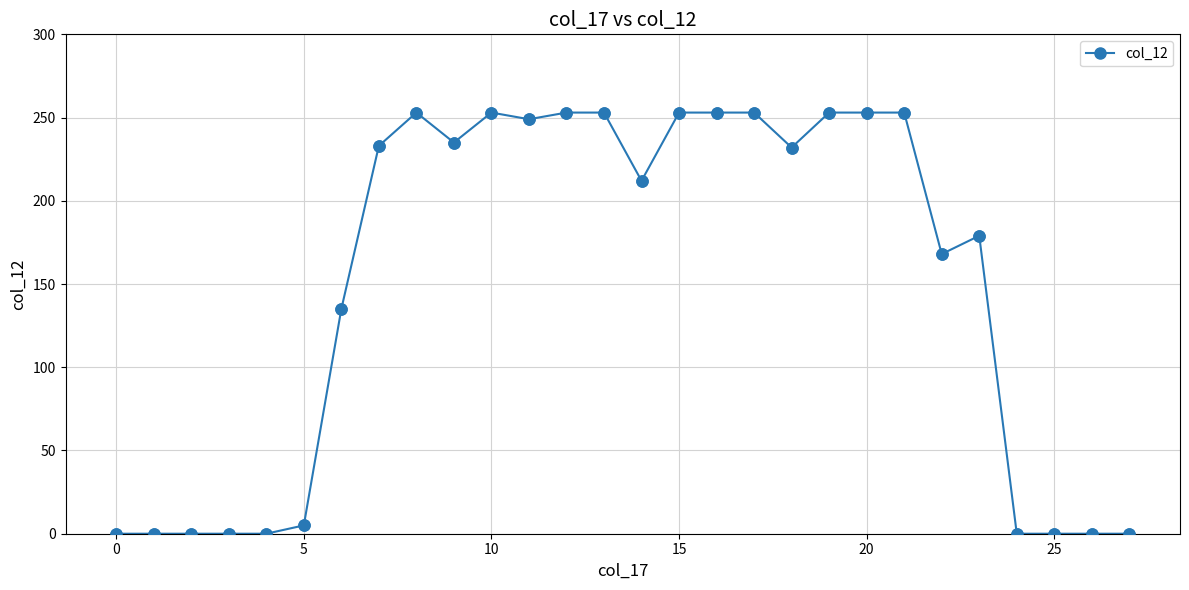

What is the average value?

149